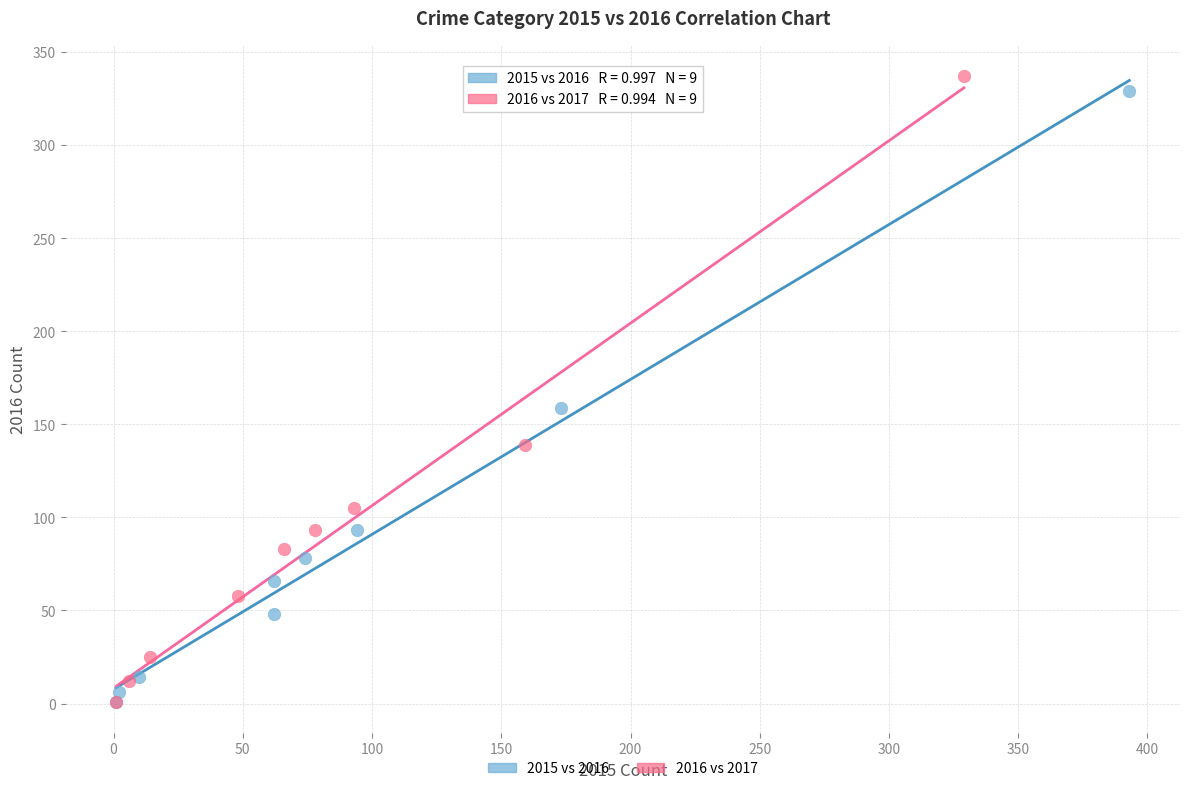

Which series has the largest Y range (max minus min)?

2016 vs 2017